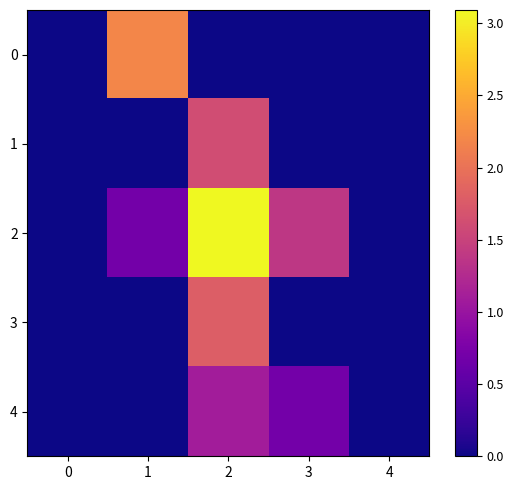

Rank the series at 4 from lowest to highest value.

0, 1, 2, 3, 4